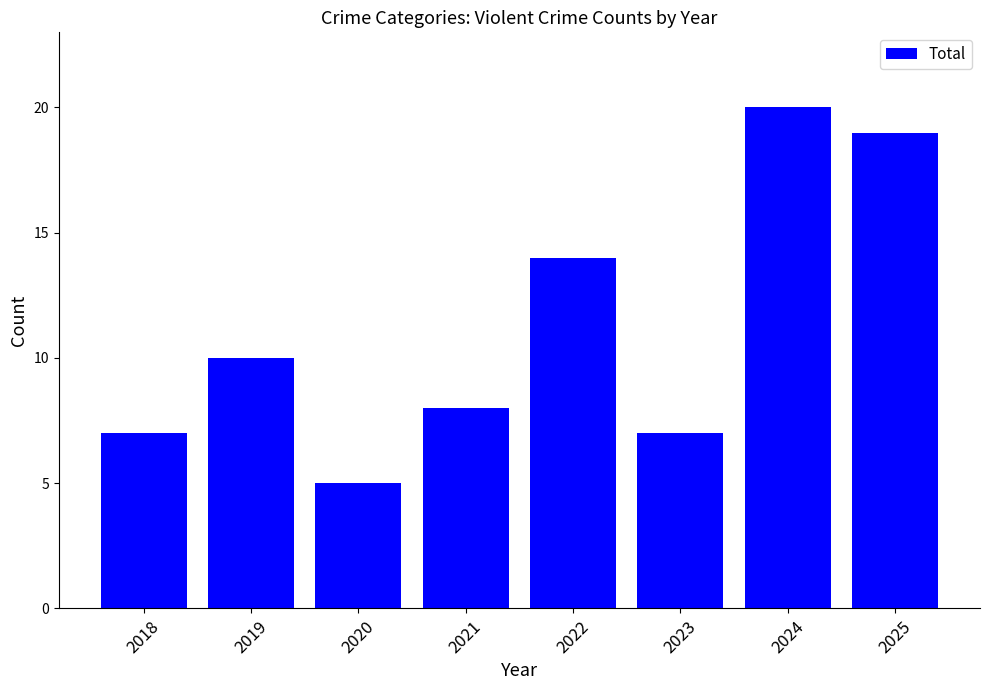

Approximately how many times larger is the value at 2020 compared to 2019?

0.5